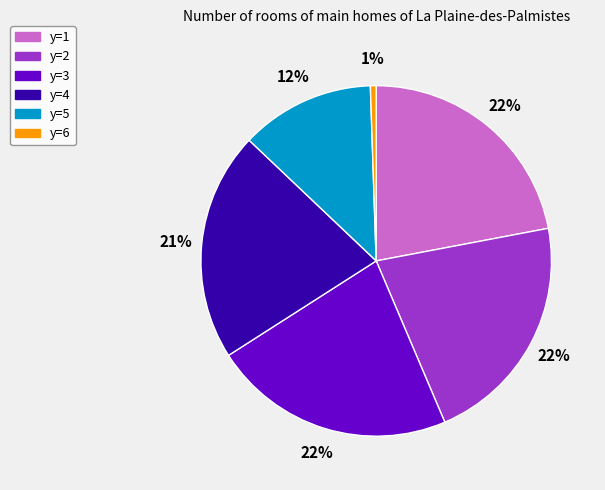

True or false: y=5 accounts for 24% of the total.

False